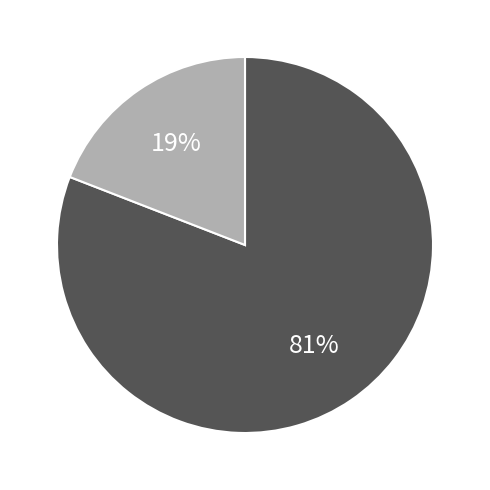

Does any single category account for the majority?

Yes